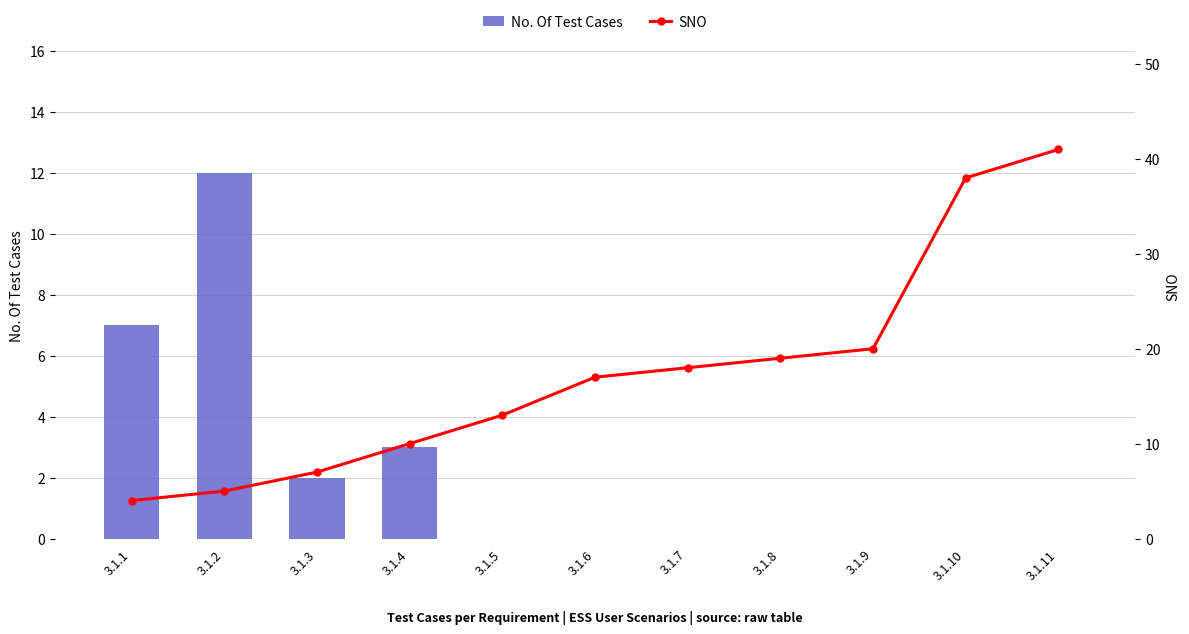

True or false: No. Of Test Cases has a value of -4 at 3.1.7.

False